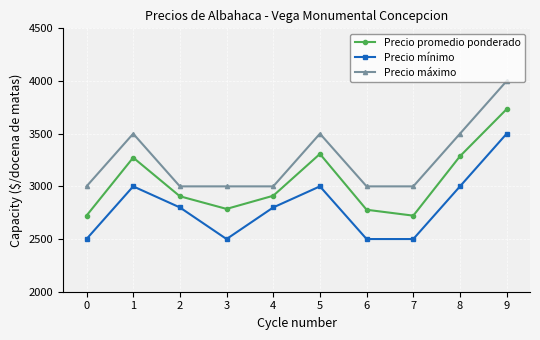

What is the greatest value displayed?

4000